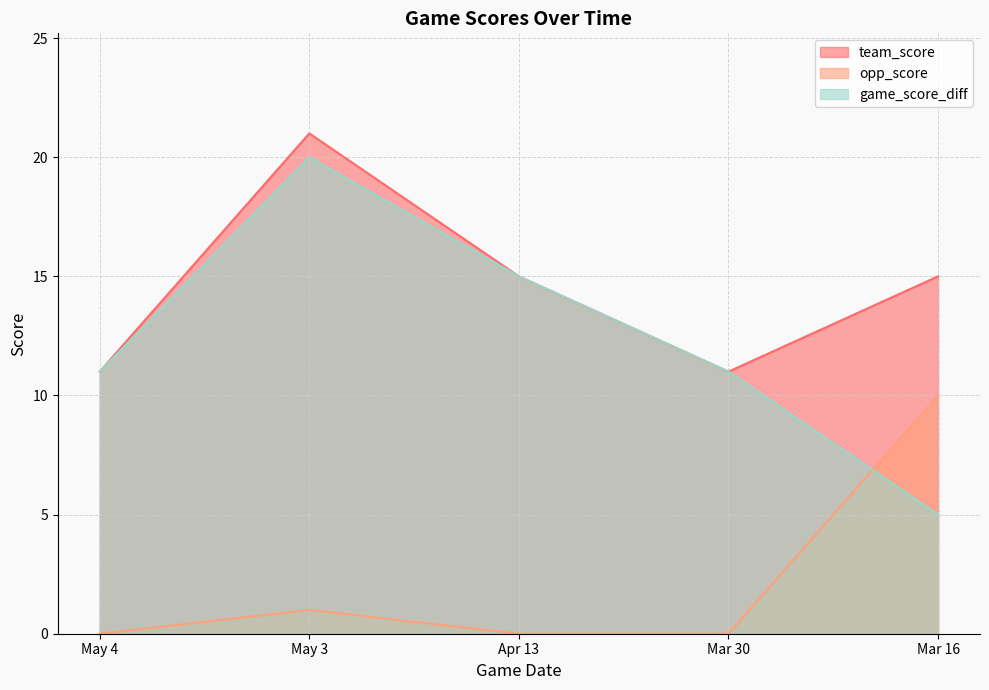

Which series has the largest range (max minus min)?

game_score_diff